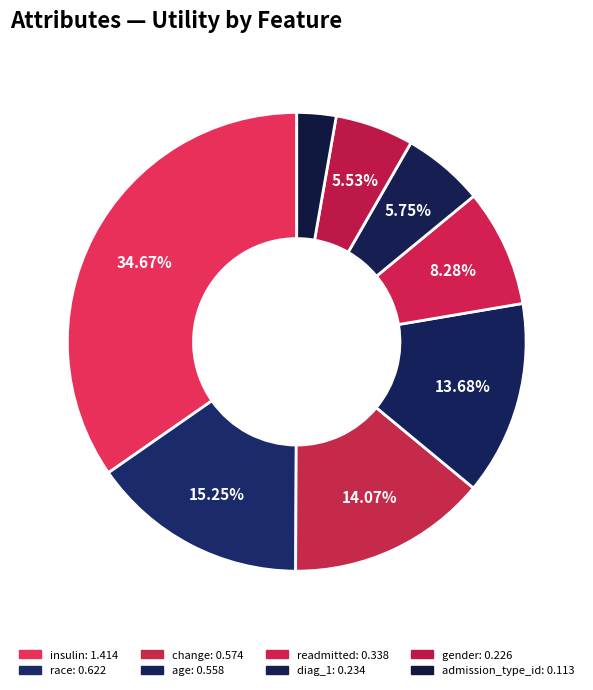

Rank the categories by value from highest to lowest.

insulin, race, change, age, readmitted, diag_1, gender, admission_type_id